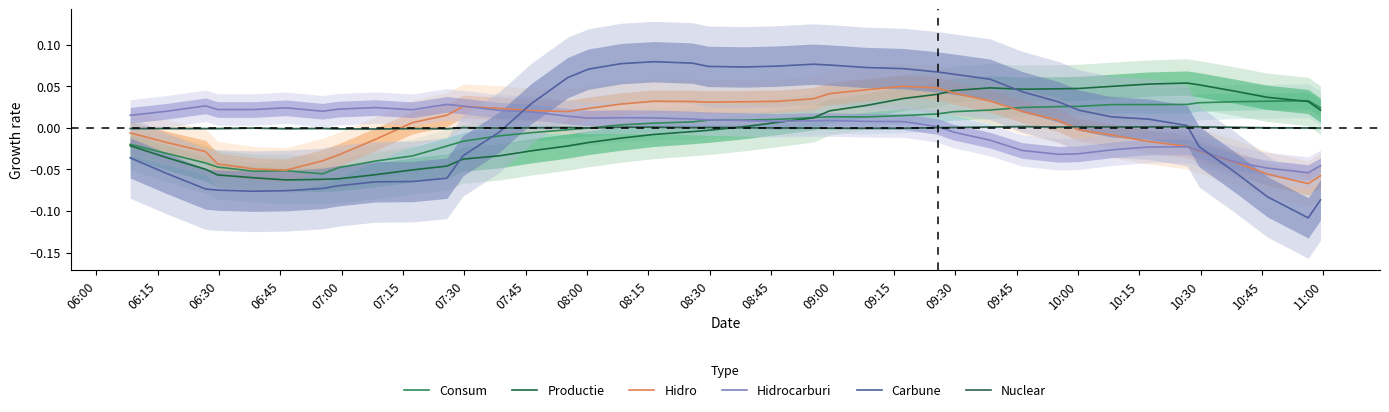

How many values in the Consum series are below 0?

16